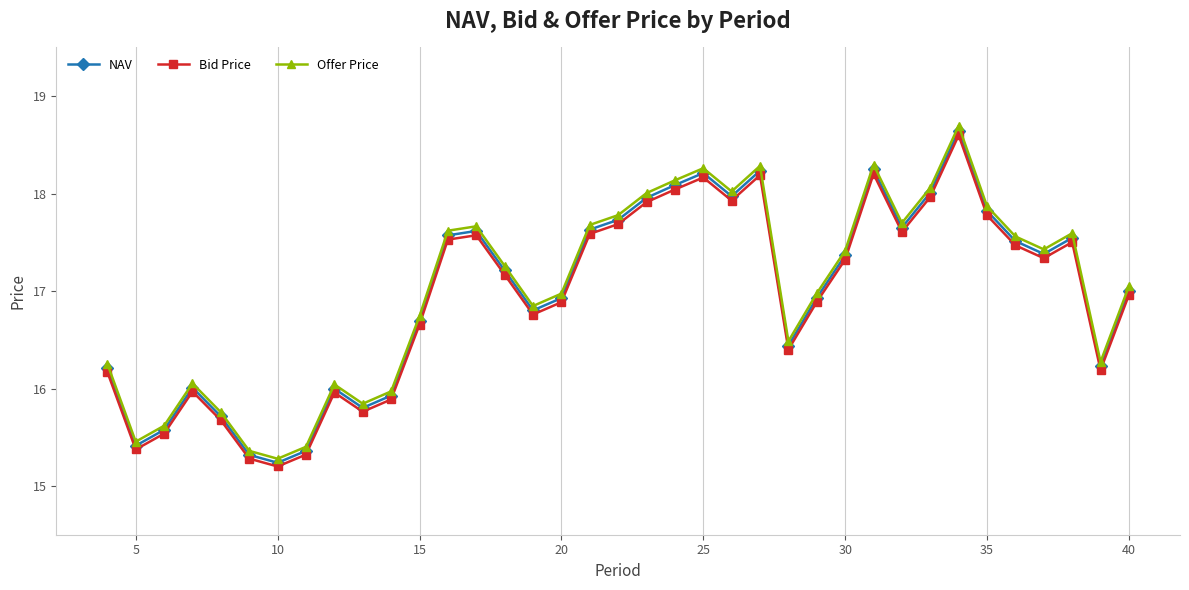

List the series in order of their overall mean, highest first.

Offer Price, NAV, Bid Price